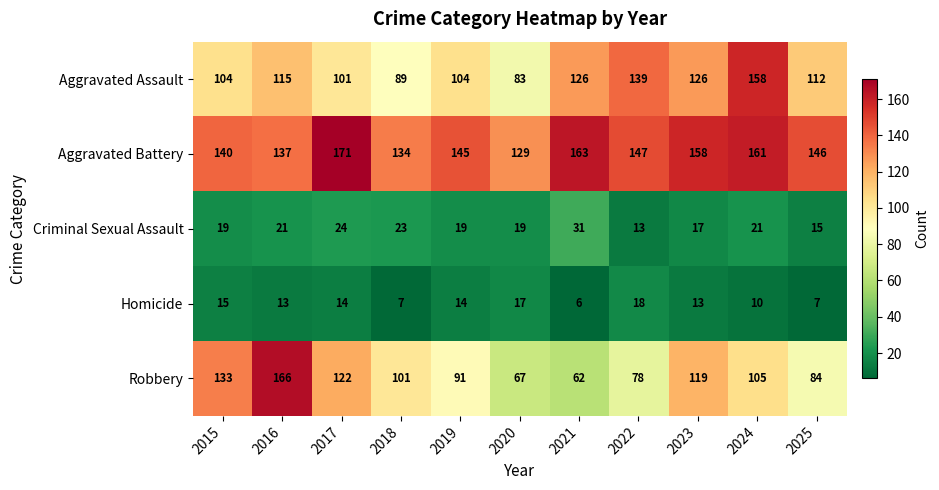

What is the difference between the highest and lowest values at 2016?

153